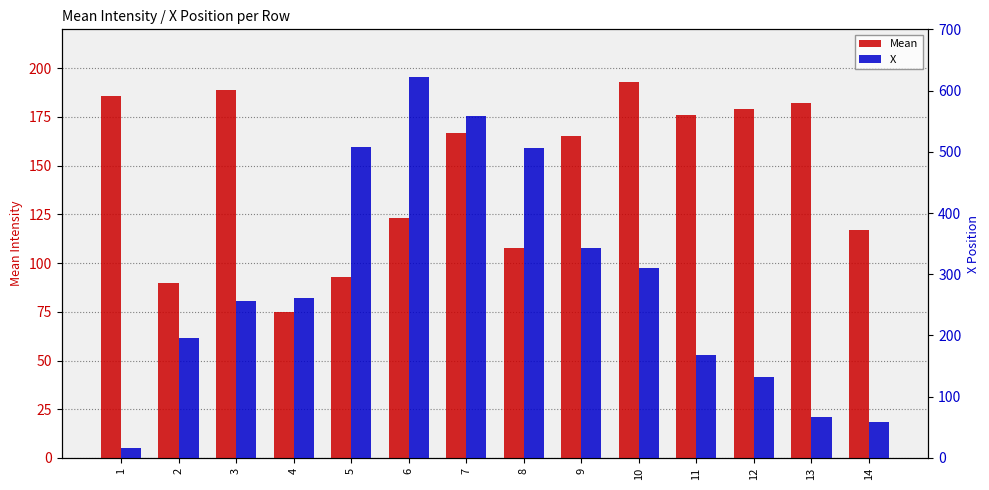

Rank the series by their maximum value, from lowest to highest.

Mean, X